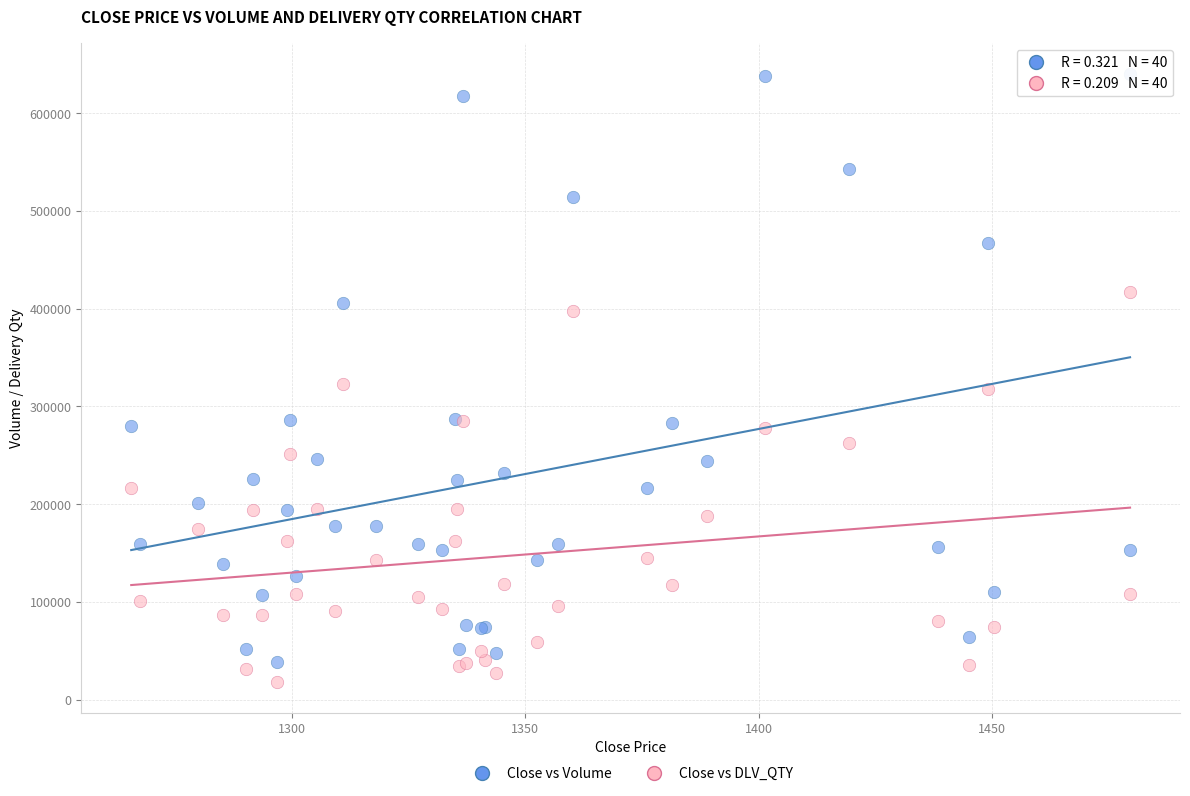

Which series has the widest spread of Y values?

Close vs Volume